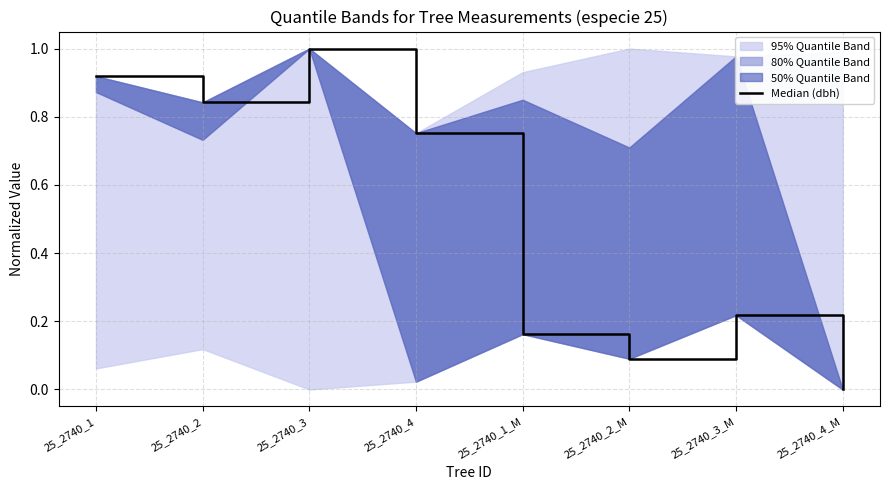

What is the average value?

0.5